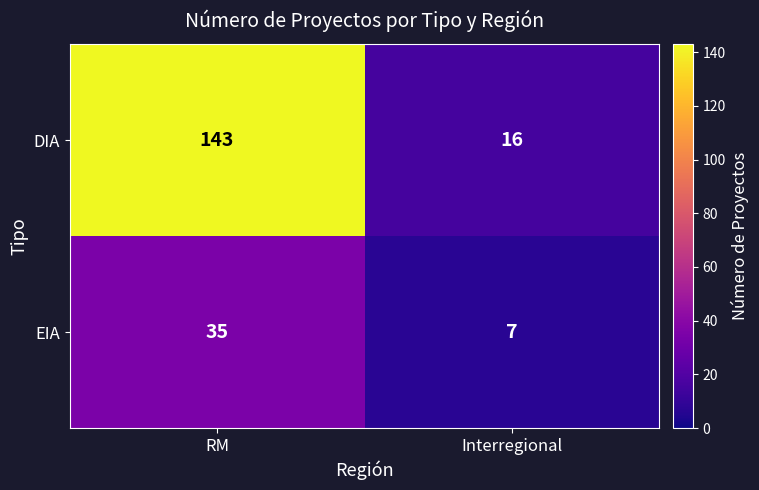

Rank the series by their average value, from highest to lowest.

DIA, EIA